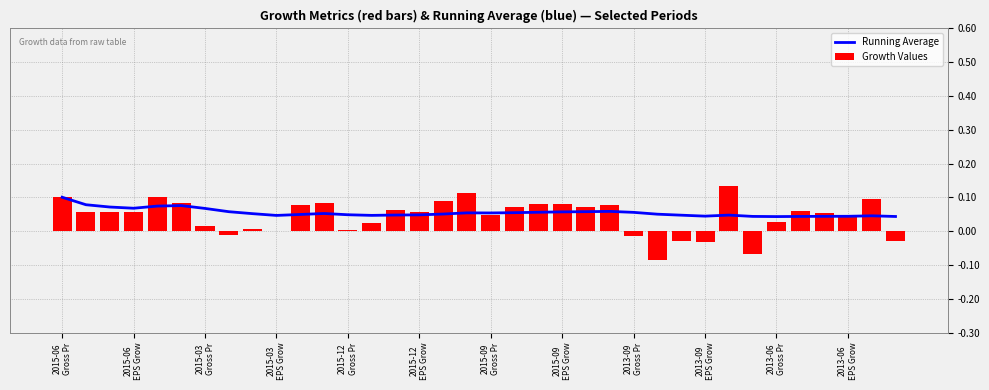

True or false: Running Average has a value of 0.1 at 2015-12 EPS Grow.

False